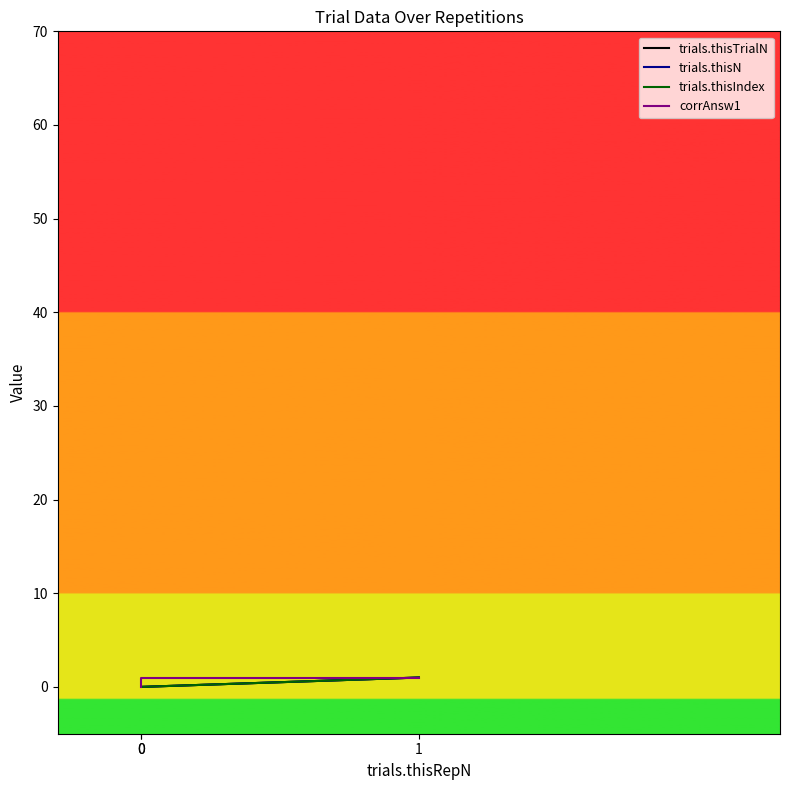

Between 0 and 1, which series saw the biggest shift?

trials.thisTrialN